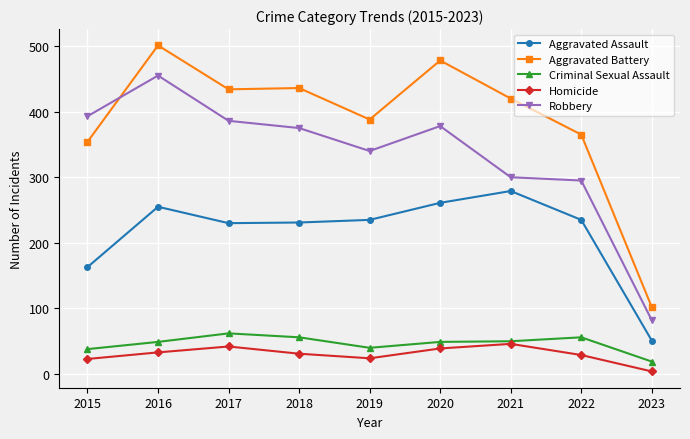

What is the difference between the second highest and second lowest values in the Aggravated Battery series?

124